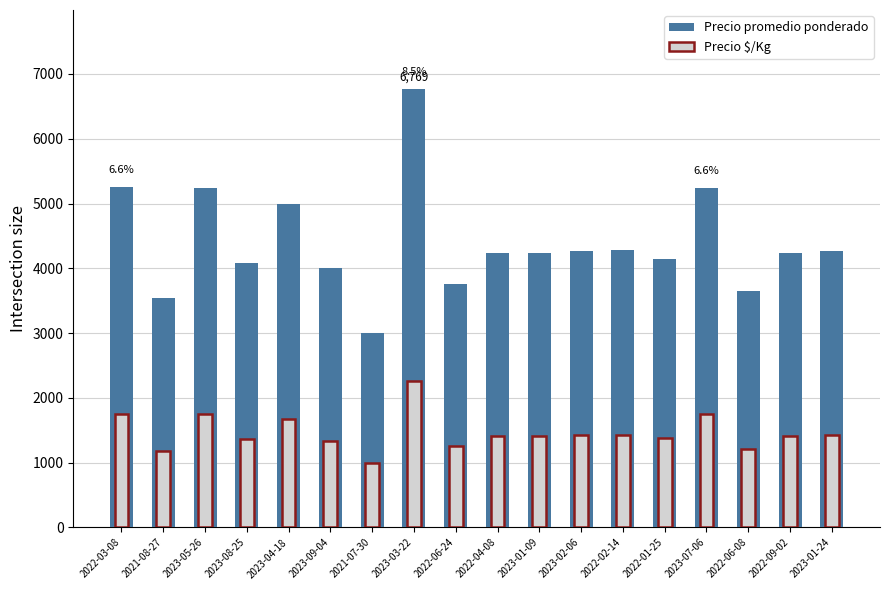

The value at 2022-03-08 is 5260. True or false?

True